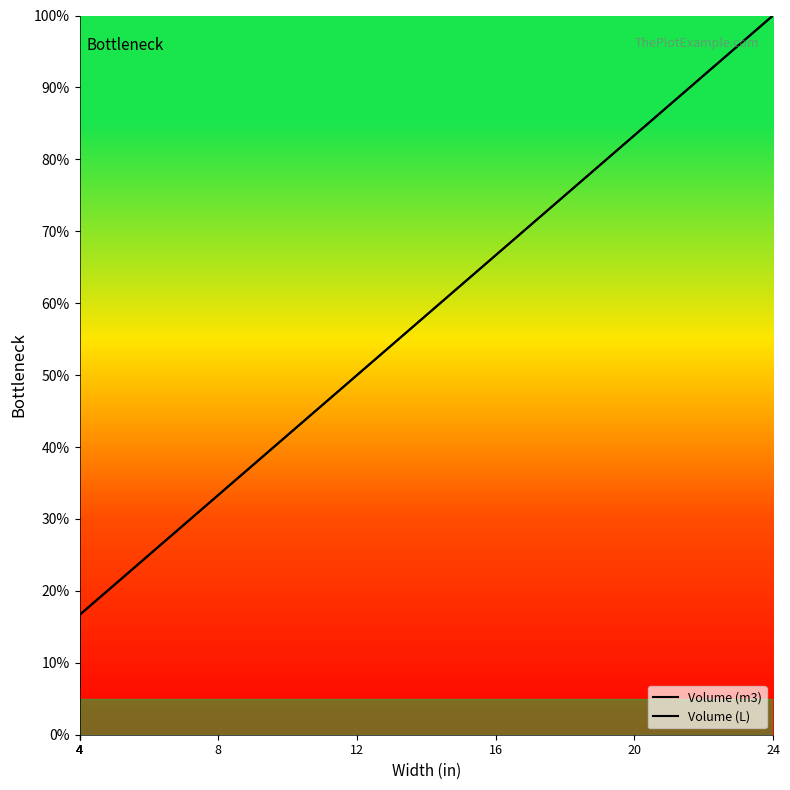

At which label does Volume (L) reach its minimum?

4